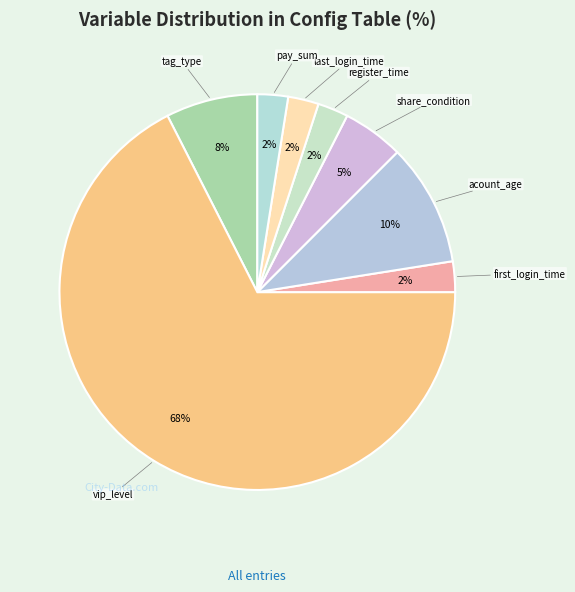

Is there a majority slice in this chart?

Yes